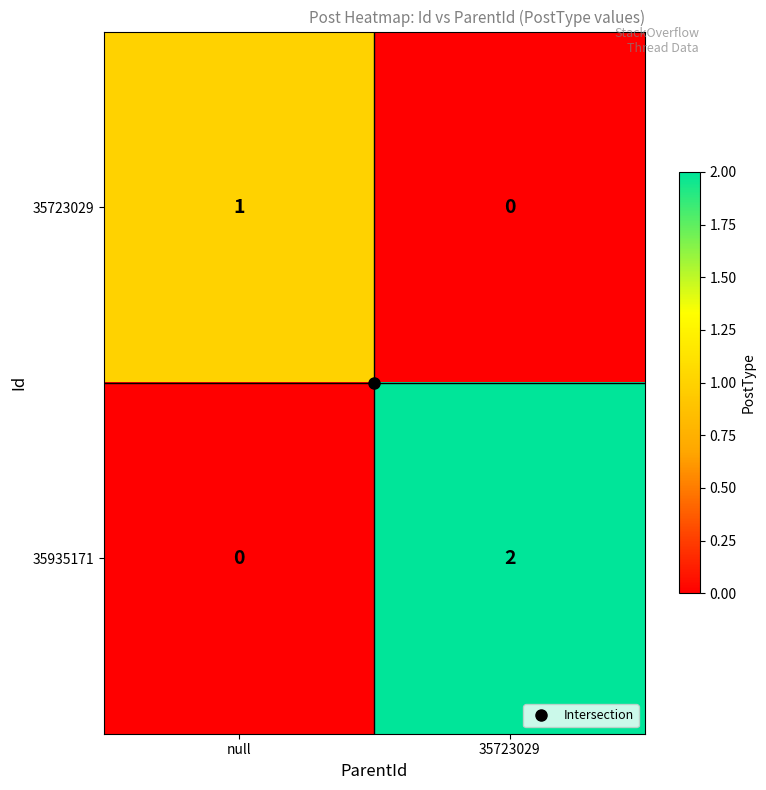

Between null and 35723029, which series saw the biggest shift?

35935171